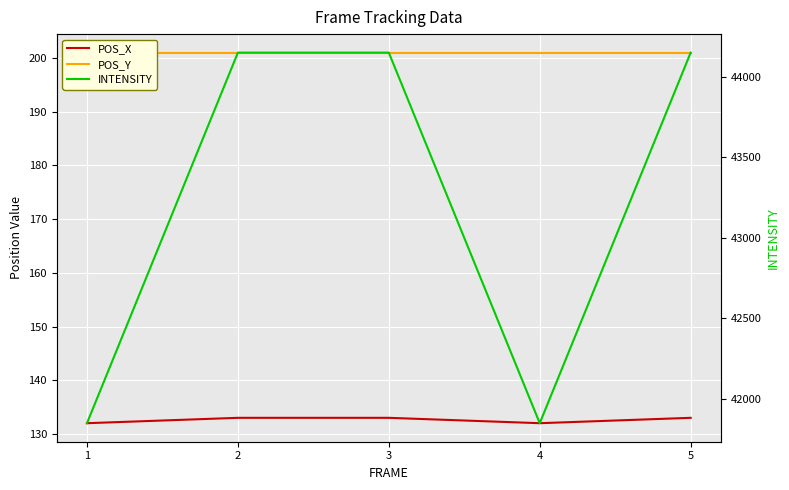

Rank the series by their maximum value, from lowest to highest.

POS_X, POS_Y, INTENSITY